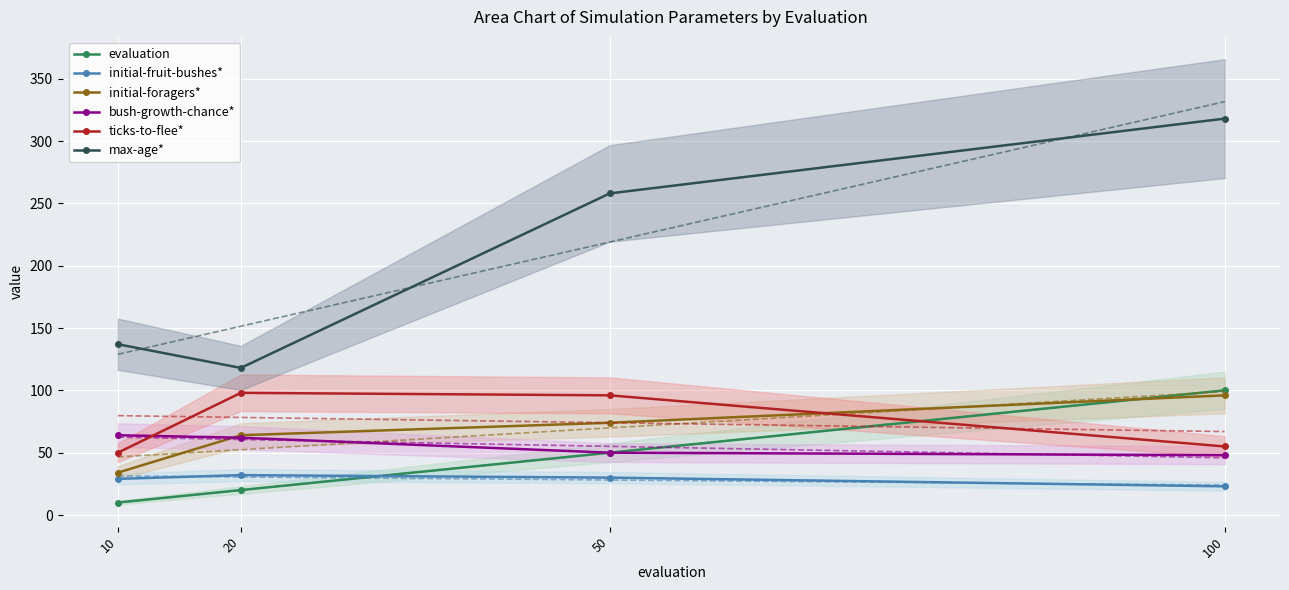

What is the difference between the second highest and minimum values in the max-age* series?

140